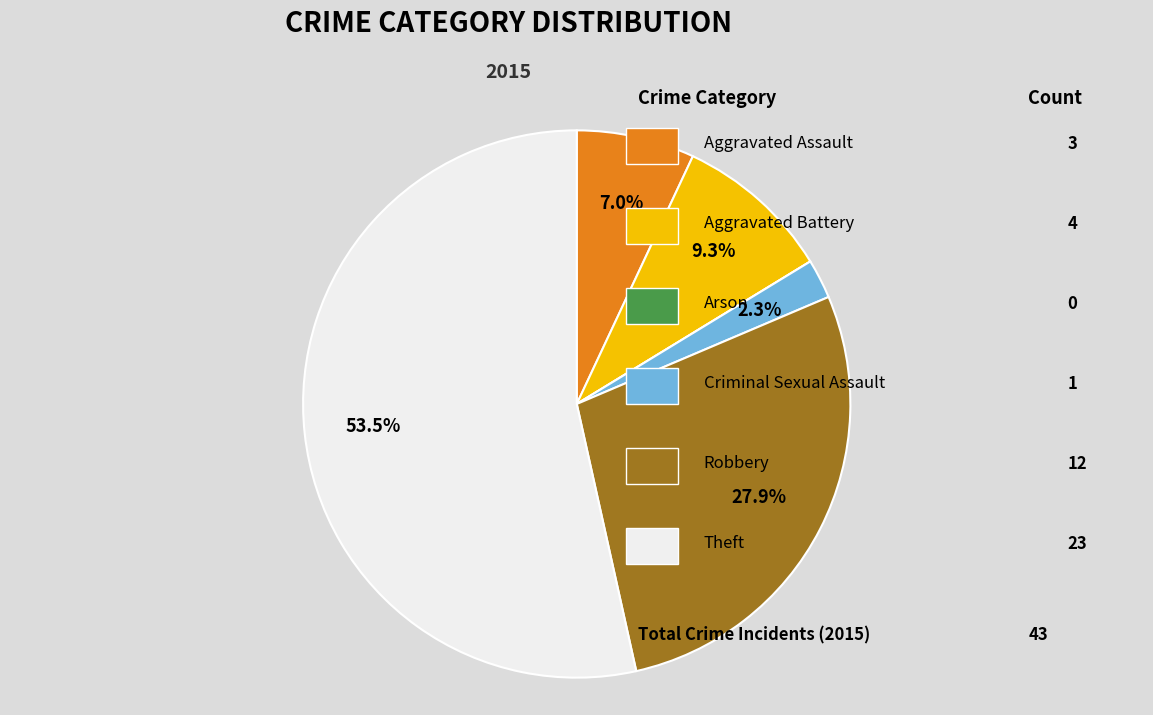

Does any single category account for the majority?

Yes